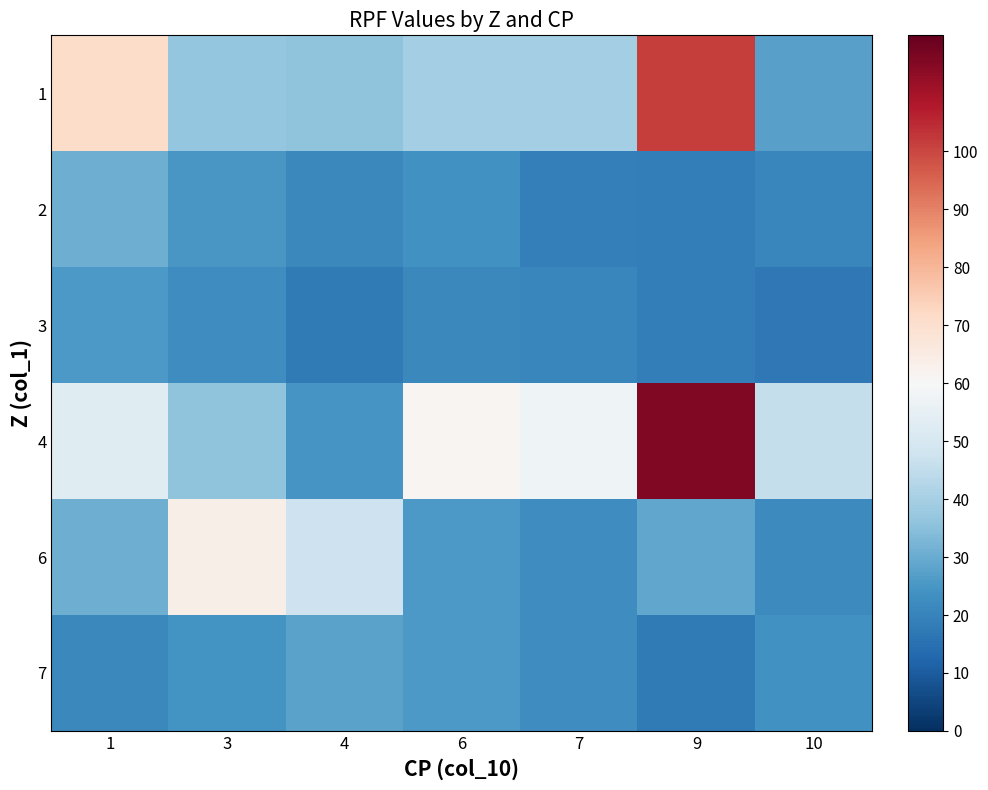

How many categories are shown in the chart?

7